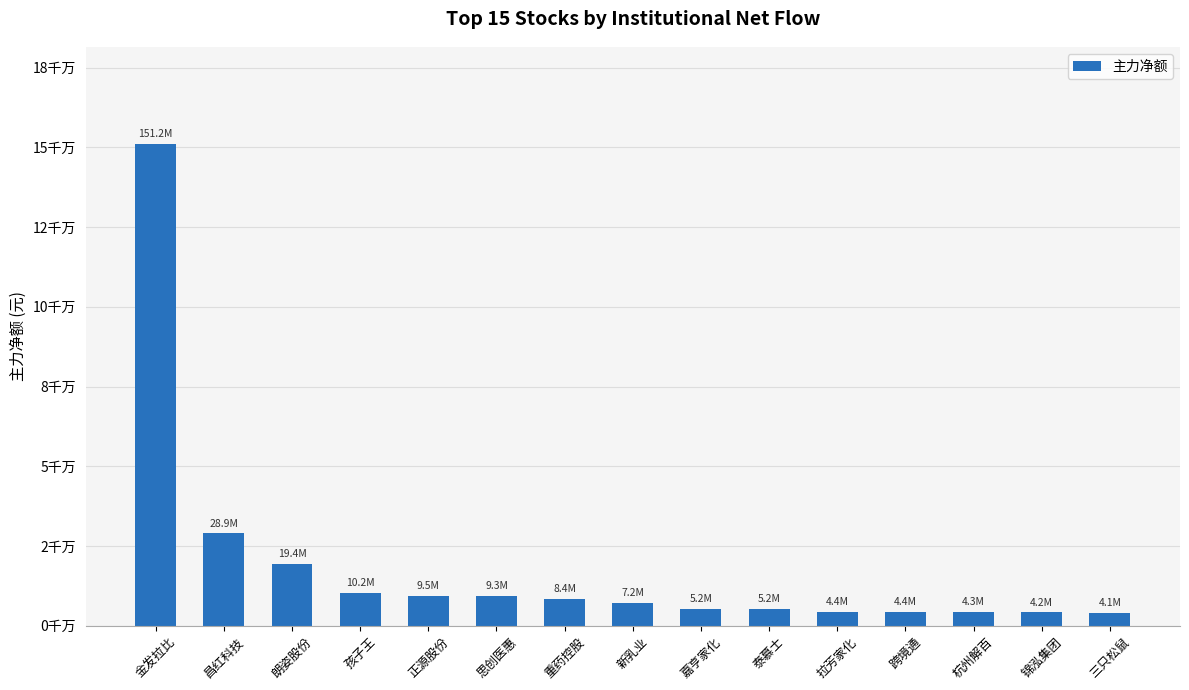

Are the bars horizontal?

No